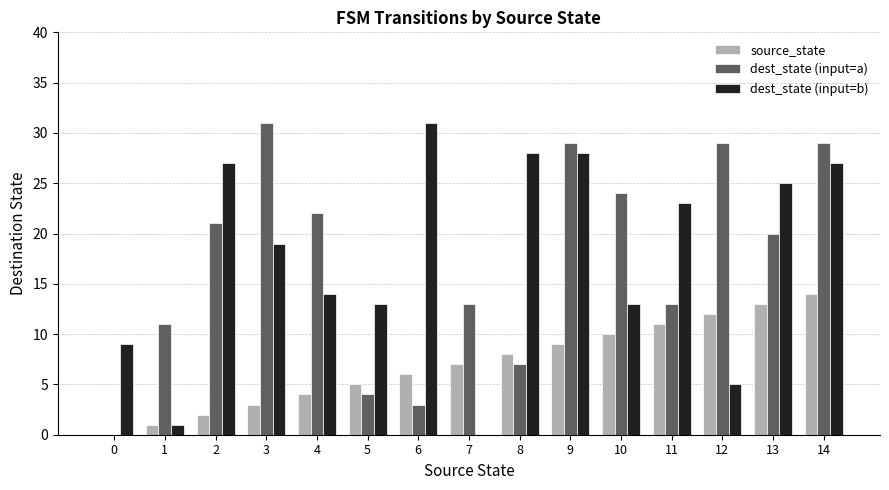

Reading left to right, extract all data points from this chart.

source_state: 0=0	1=1	2=2	3=3	4=4	5=5	6=6	7=7	8=8	9=9	10=10	11=11	12=12	13=13	14=14
dest_state (input=a): 0=0	1=11	2=21	3=31	4=22	5=4	6=3	7=13	8=7	9=29	10=24	11=13	12=29	13=20	14=29
dest_state (input=b): 0=9	1=1	2=27	3=19	4=14	5=13	6=31	7=0	8=28	9=28	10=13	11=23	12=5	13=25	14=27